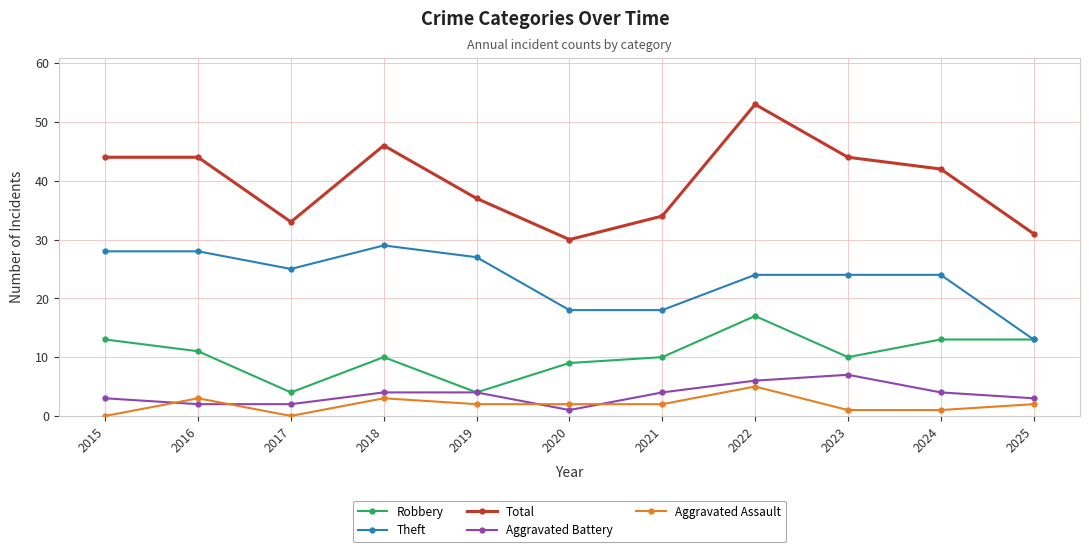

Which series changed the most between 2019 and 2021?

Theft